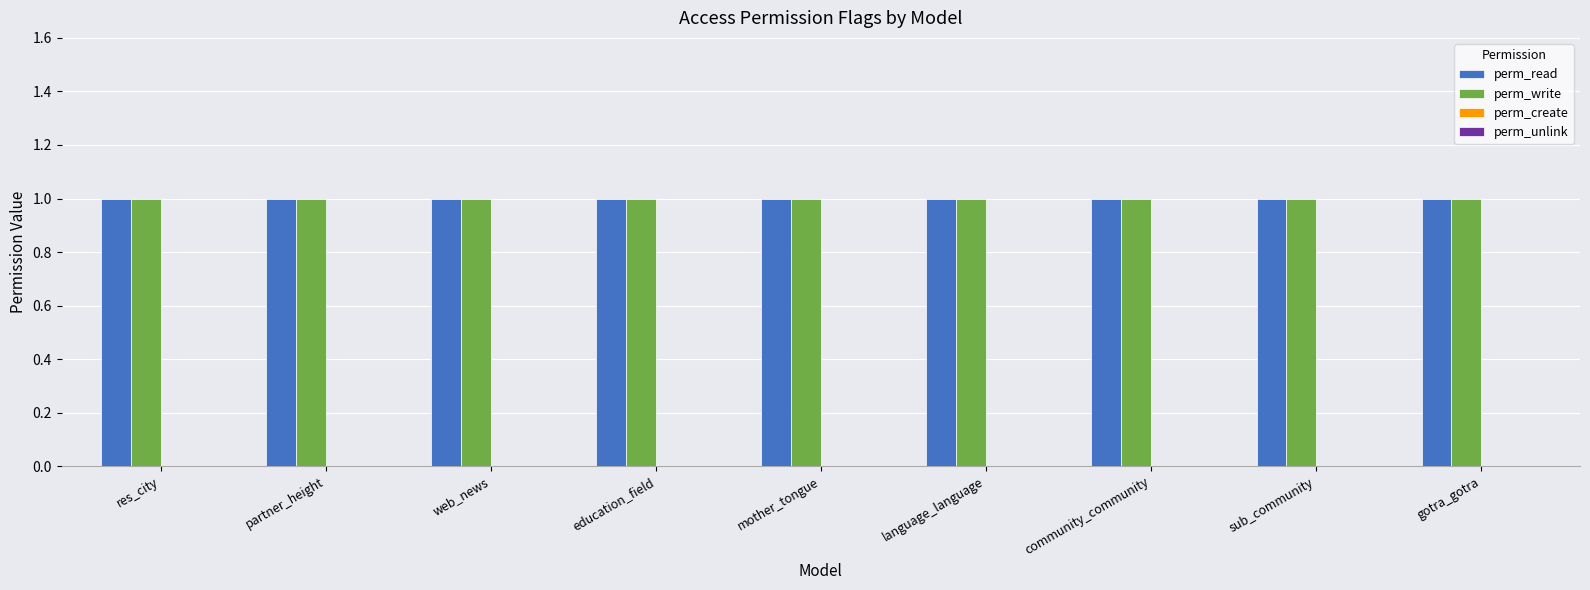

How many bars are there in each group?

4